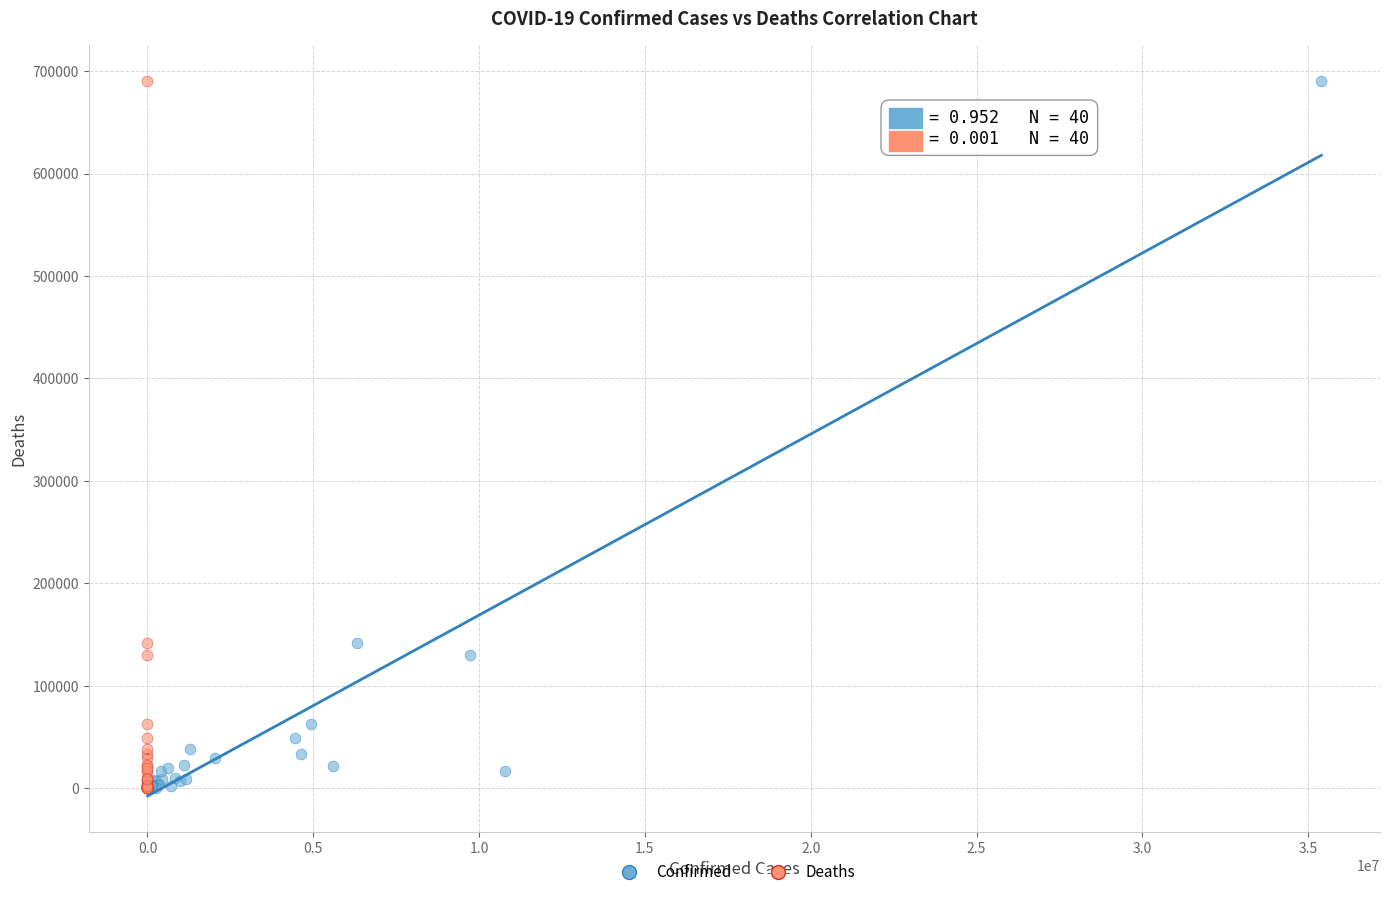

What are all the series names shown in the legend?

Confirmed, Deaths